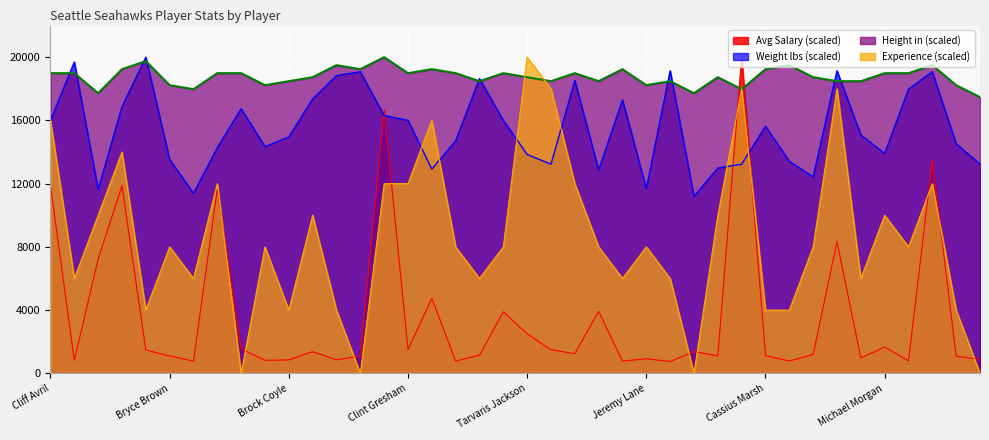

Which series has the largest total across all categories?

Height in (scaled)